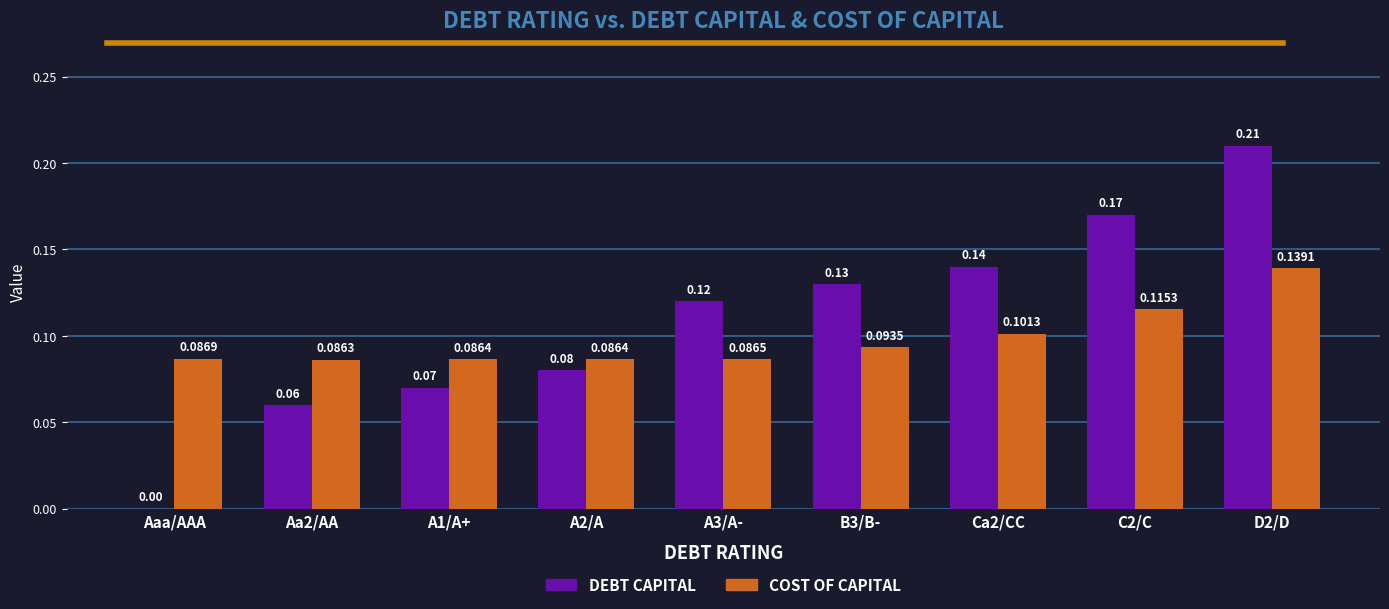

At which category is the sum across all series the highest?

D2/D